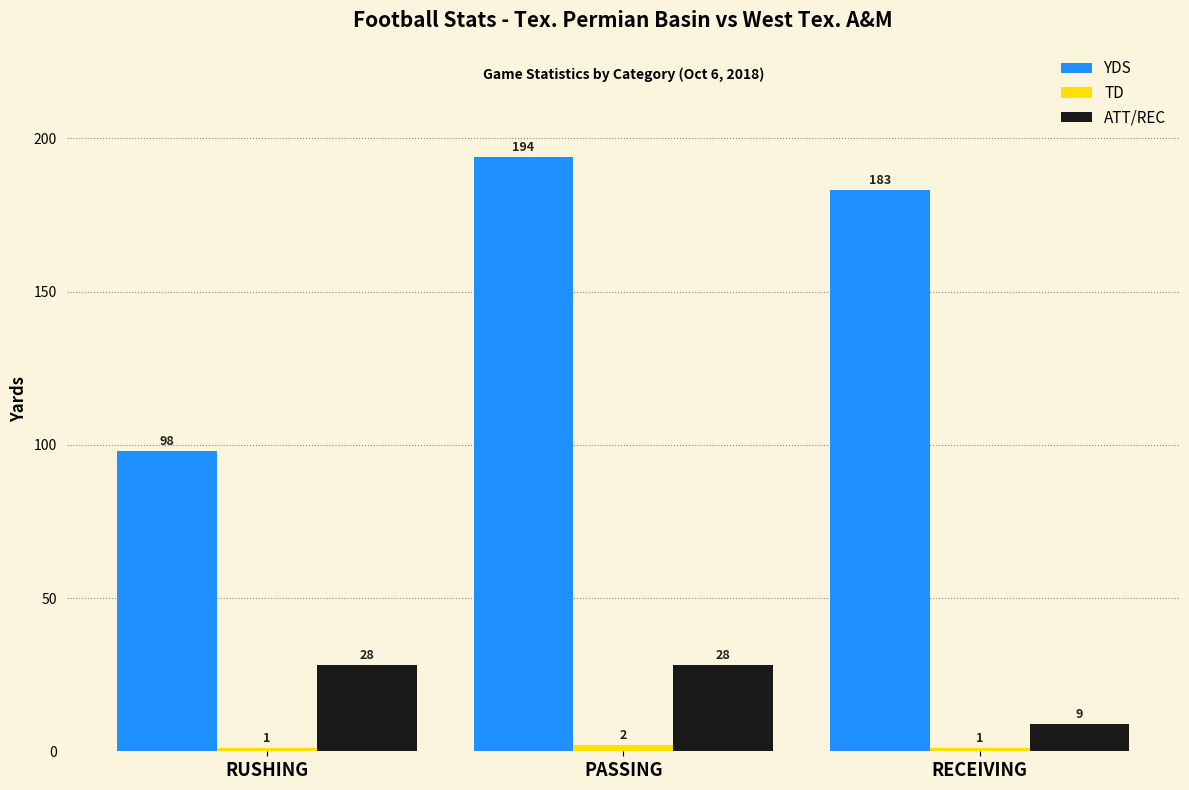

At which category is the sum across all series the highest?

PASSING